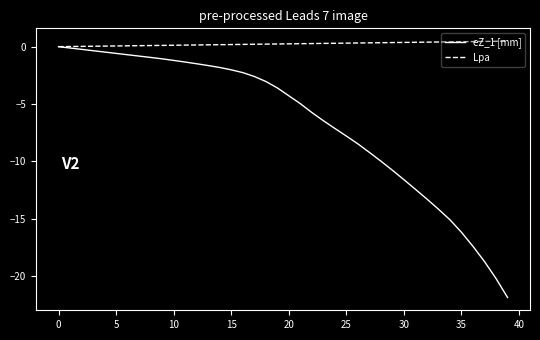

Rank the series by their average value, from highest to lowest.

Lpa, eZ_1 [mm]